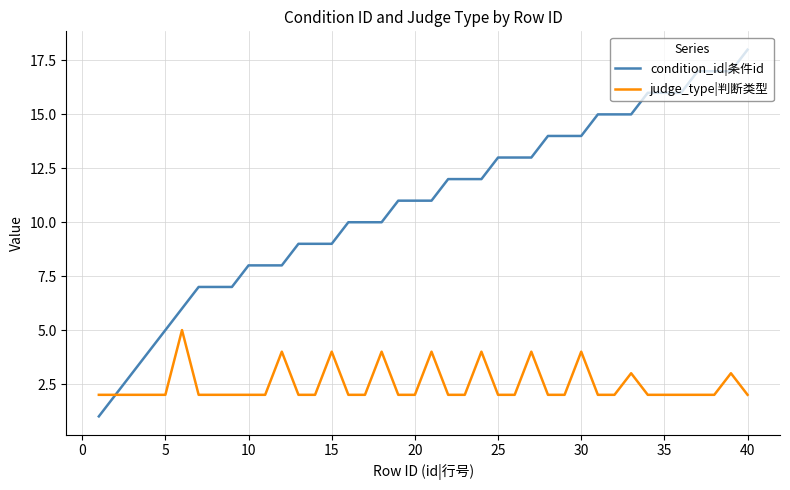

Which series has the largest range (max minus min)?

condition_id|条件id